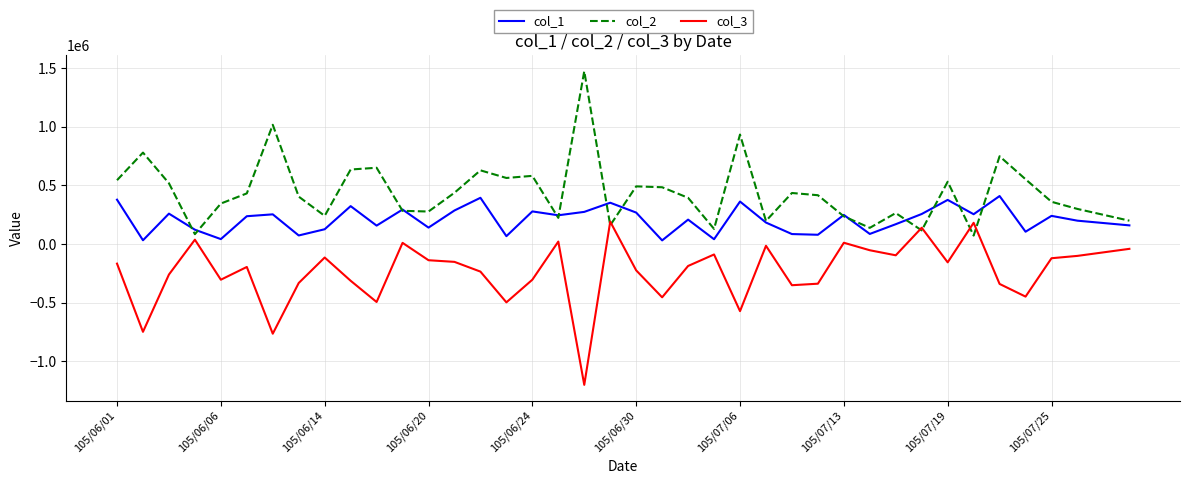

True or false: col_3 and col_1 intersect in this chart.

False